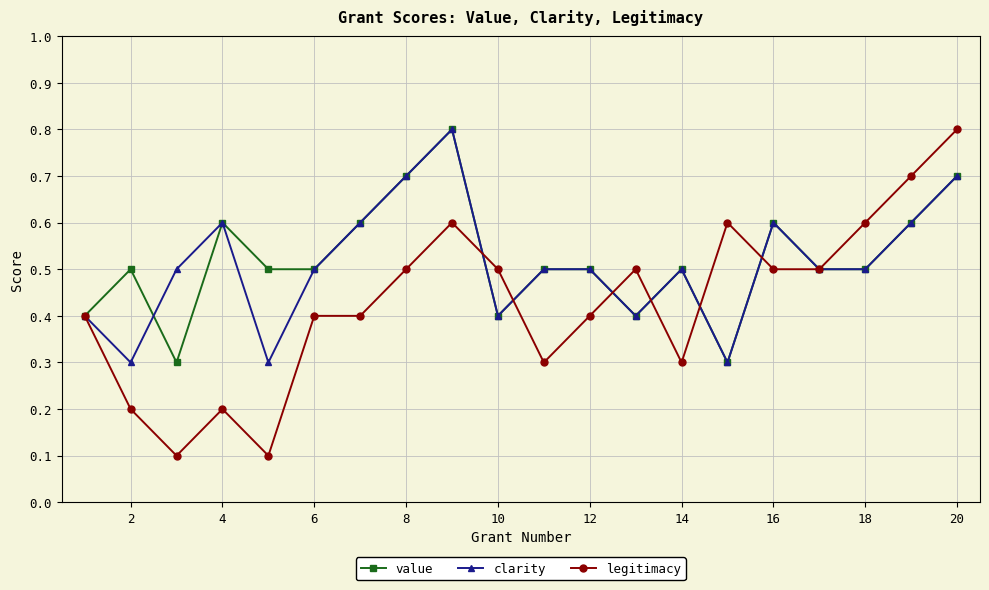

What is the average value of the clarity series?

0.5